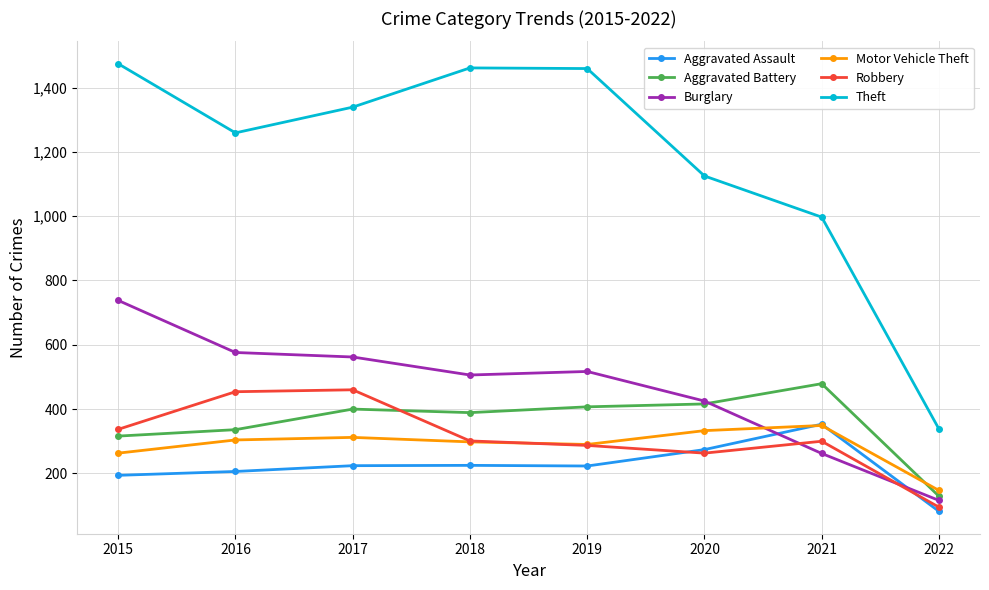

What is the average value of the Aggravated Assault series?

223